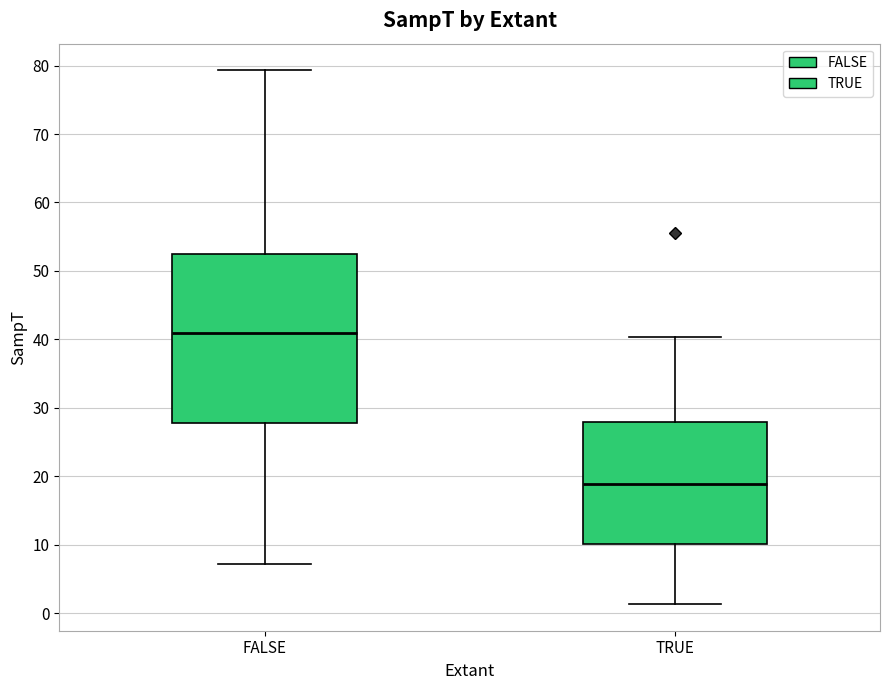

Where does the lower whisker of the box for TRUE end on the y-axis? The values are not printed on the chart, so give them approximately, as read against the axis.

1